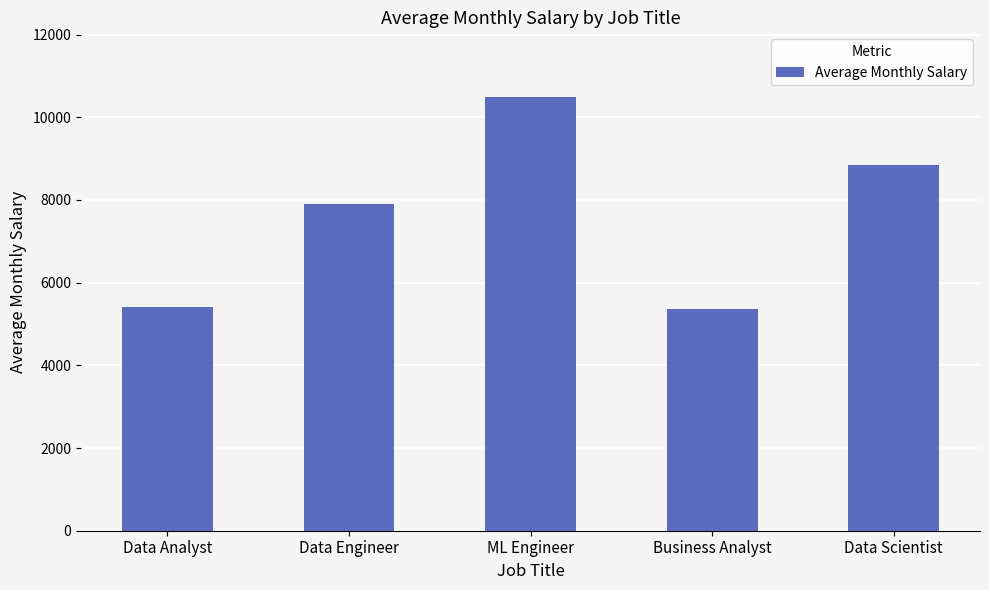

Read the value at Data Analyst.

5408.1